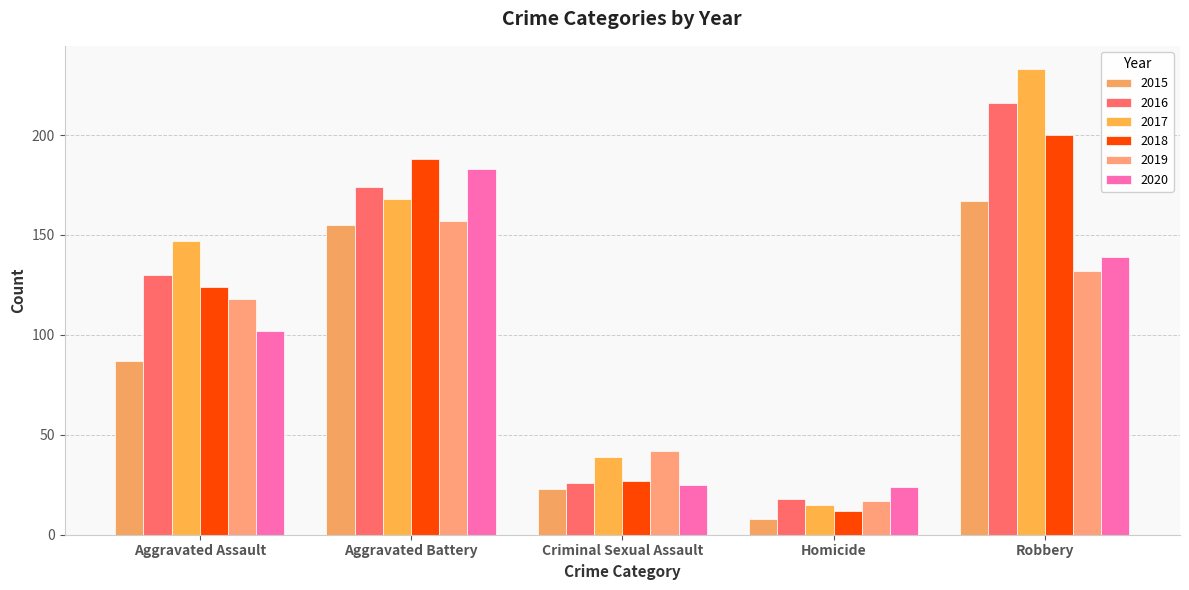

What is the value of the 2017 bar at the 4th from the left?

15